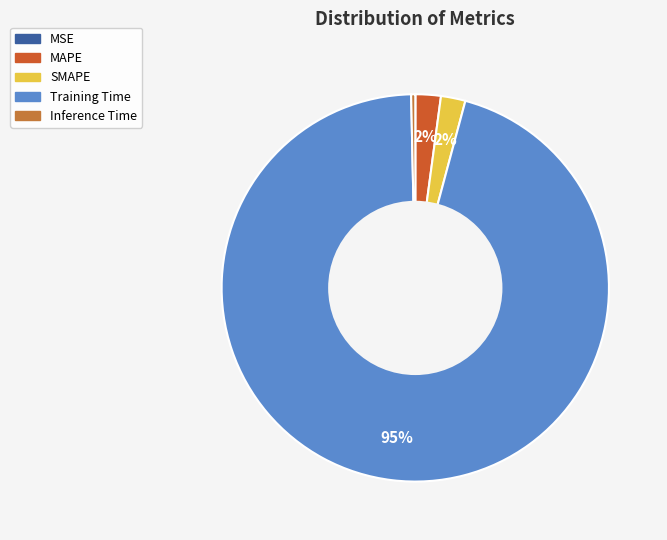

To the nearest percent, what is the difference between the largest and smallest slice percentages?

95%